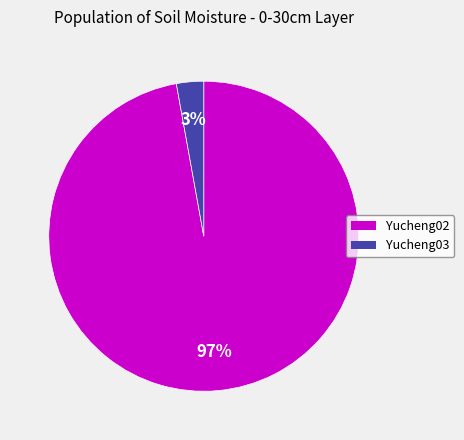

Count the number of slices in the pie.

2